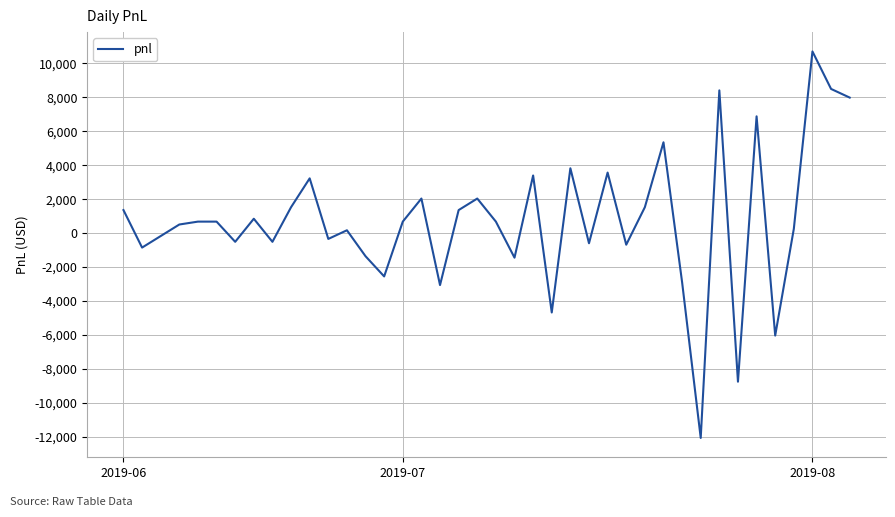

What is the maximum value shown in the chart?

10710